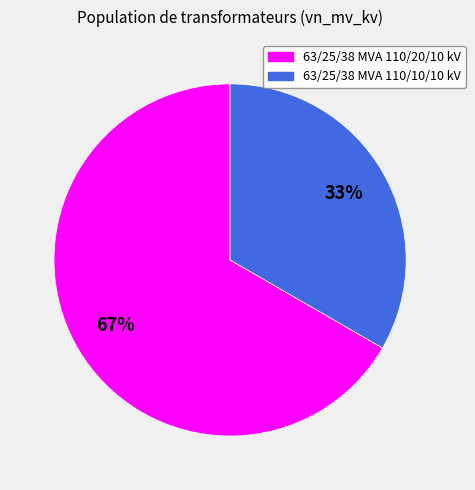

Do 63/25/38 MVA 110/20/10 kV and 63/25/38 MVA 110/10/10 kV together represent more than half of the pie?

Yes